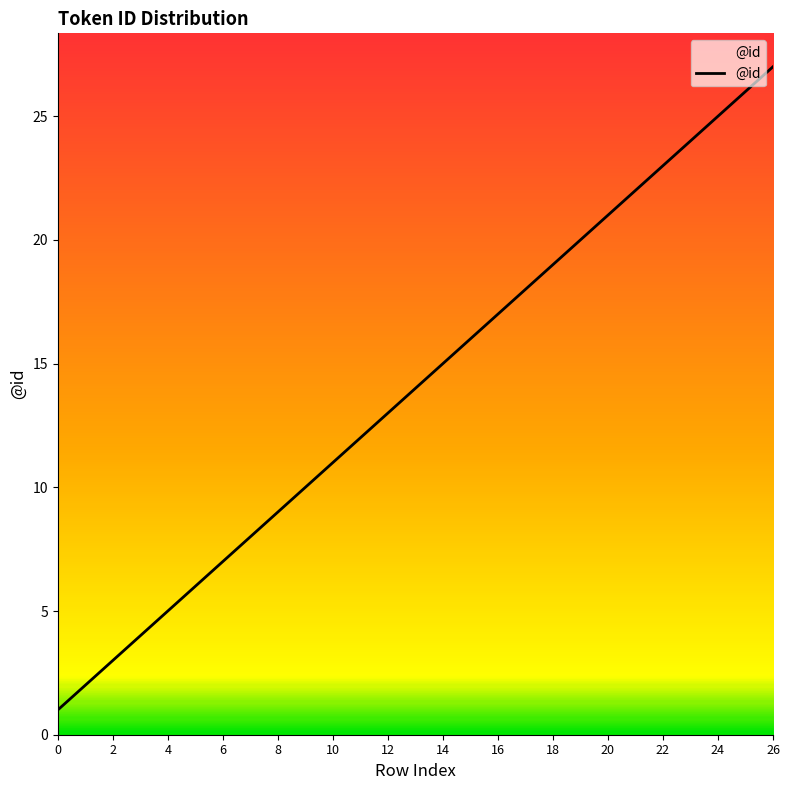

Reading left to right, transcribe all the data shown in this chart.

1	2	3	4	5	6	7	8	9	10	11	12	13	14	15	16	17	18	19	20	21	22	23	24	25	26	27